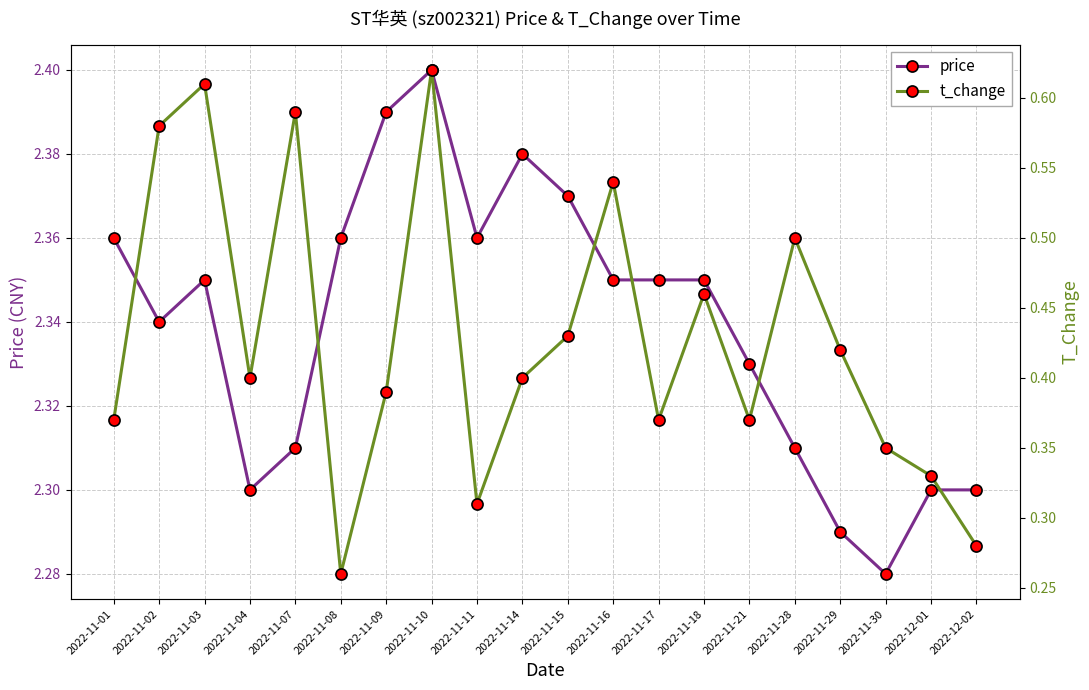

What is the value of the price point at the 9th from the left?

2.4